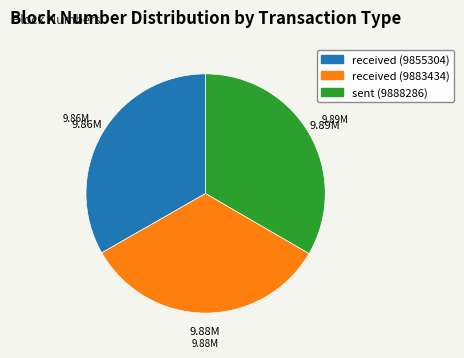

True or false: received (9855304) accounts for 18% of the total.

False